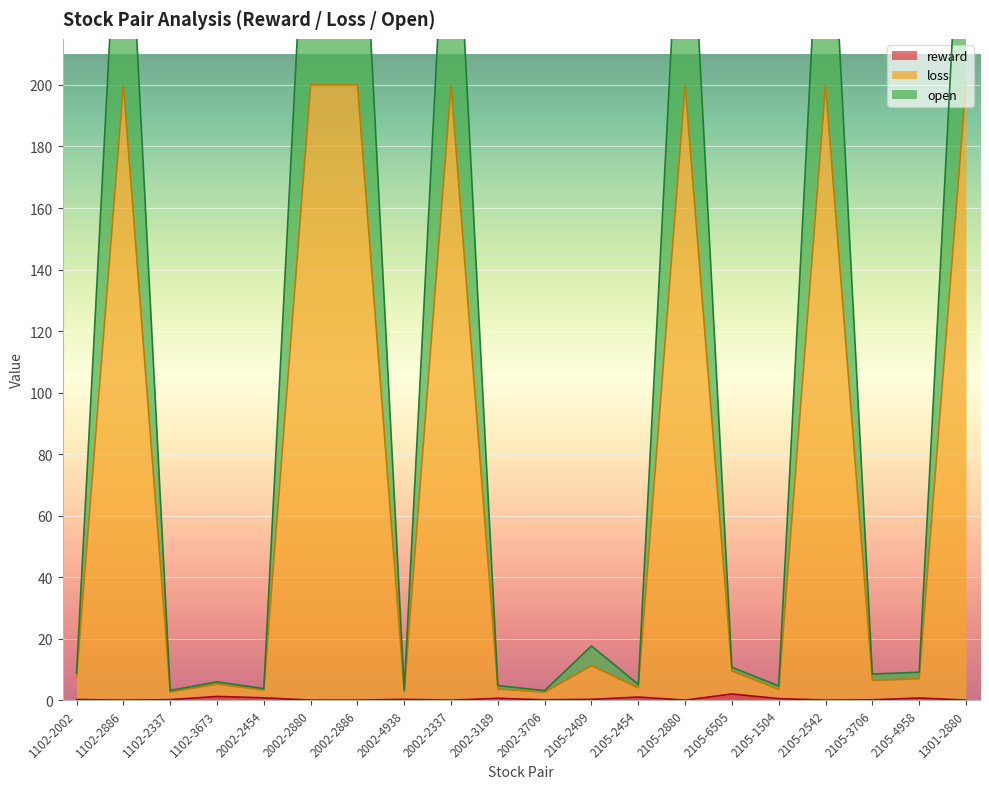

Which series has the largest range (max minus min)?

open